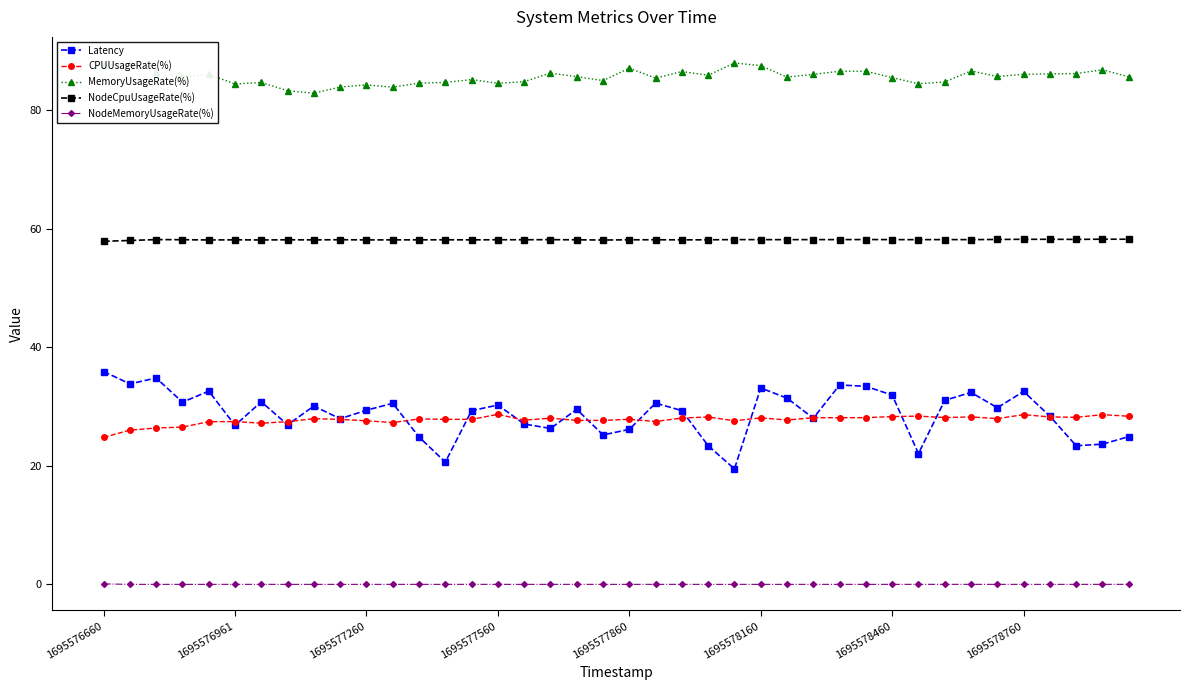

Rank the series by their maximum value, from lowest to highest.

NodeMemoryUsageRate(%), CPUUsageRate(%), Latency, NodeCpuUsageRate(%), MemoryUsageRate(%)